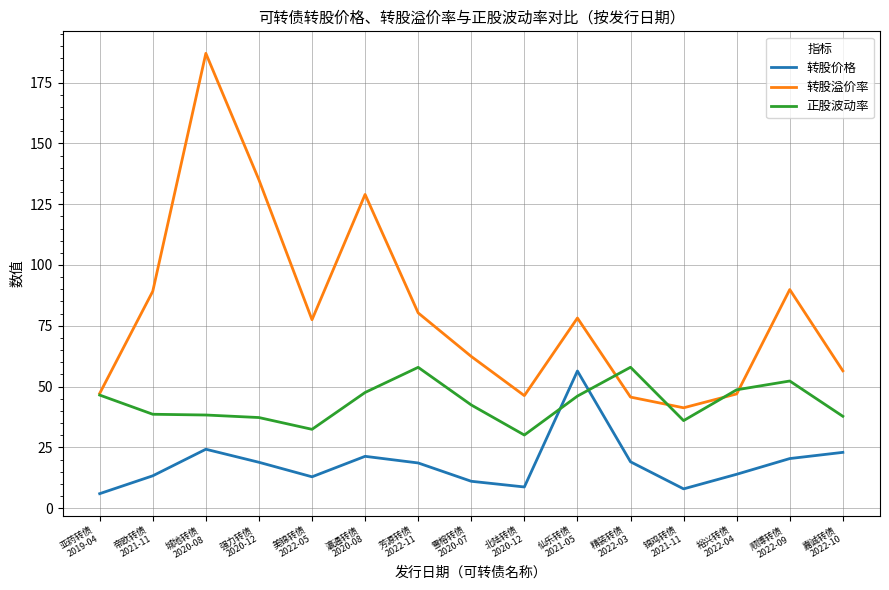

Rank the series by their average value, from highest to lowest.

转股溢价率, 正股波动率, 转股价格